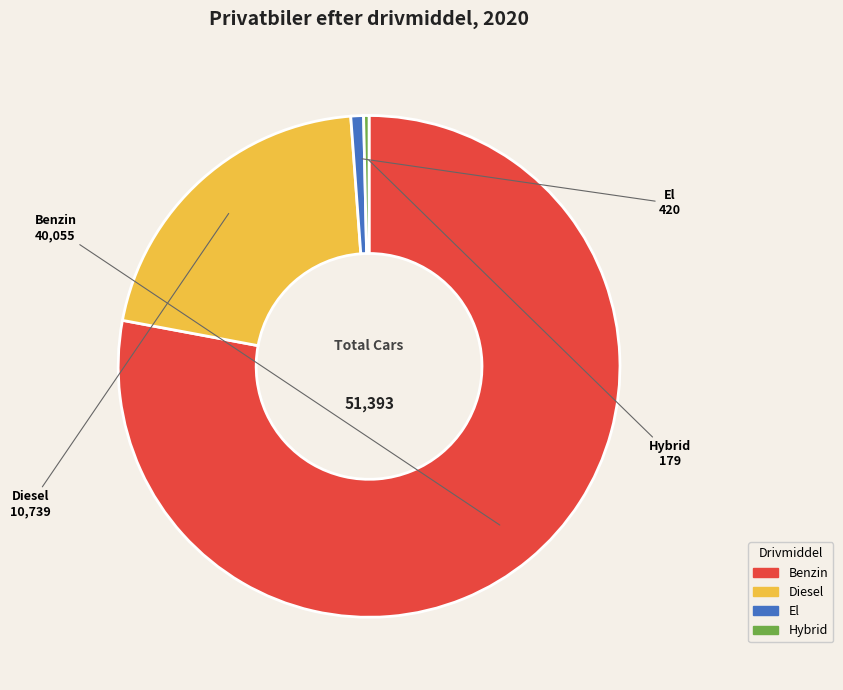

Does any single category account for the majority?

Yes